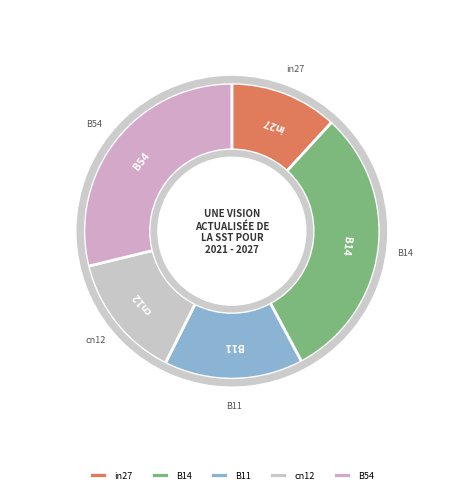

Is it true that B14 is 36% of the pie?

False